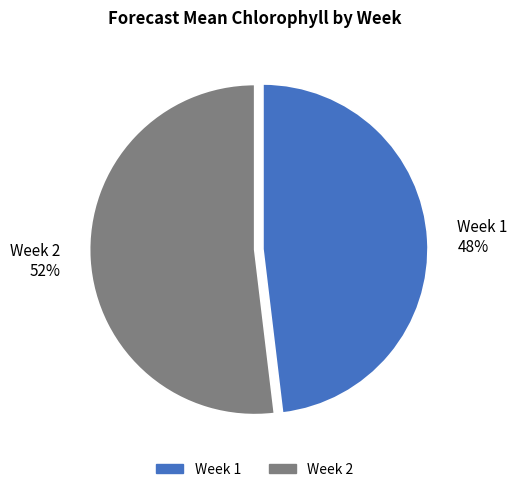

Is the sum of Week 2 and Week 1 greater than half?

Yes